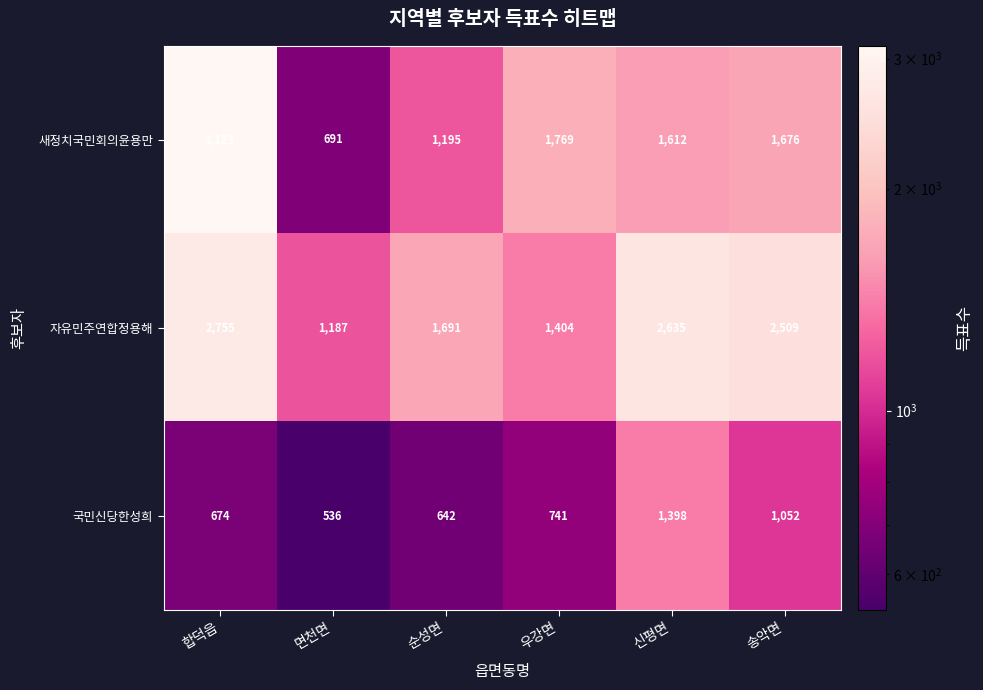

What is the total value across all series at 신평면?

5645